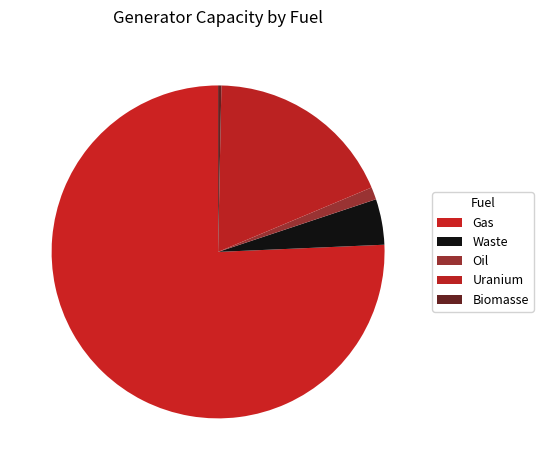

Count the number of slices in the pie.

5